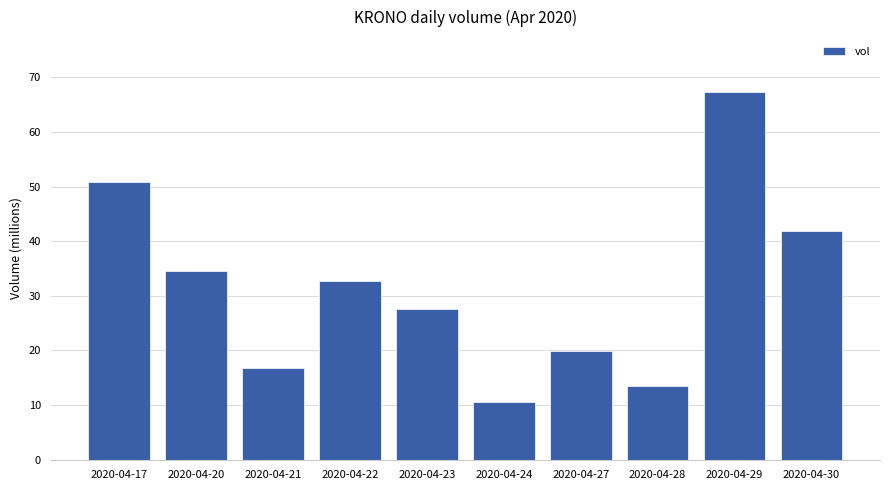

What is the value of the 9th bar from the left?

67.3